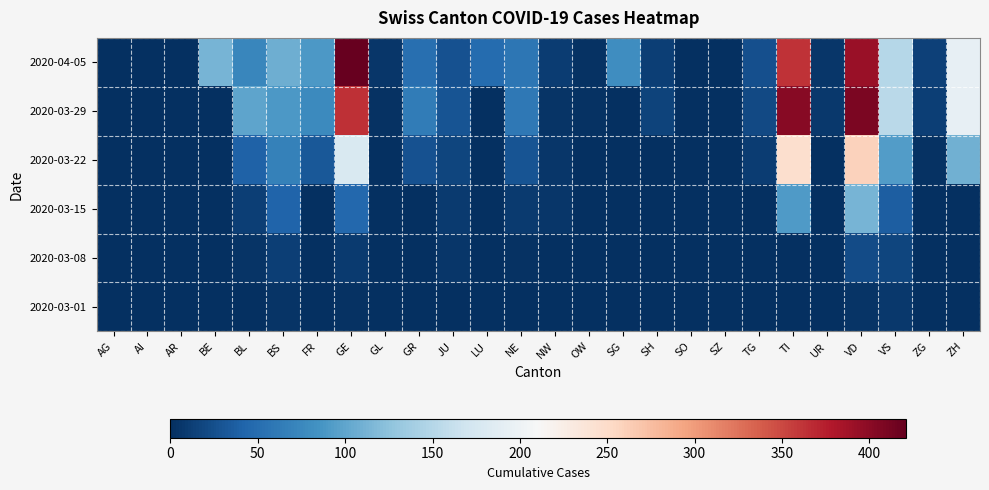

Reading left to right, what are all the values shown in this chart?

2020-03-01: AG=0	AI=0	AR=0	BE=0	BL=1	BS=4	FR=0	GE=3	GL=0	GR=0	JU=1	LU=0	NE=0	NW=0	OW=0	SG=0	SH=0	SO=0	SZ=0	TG=0	TI=0	UR=0	VD=4	VS=8	ZG=0	ZH=0
2020-03-08: AG=0	AI=0	AR=0	BE=0	BL=4	BS=13	FR=0	GE=9	GL=0	GR=0	JU=5	LU=0	NE=3	NW=0	OW=0	SG=0	SH=0	SO=0	SZ=0	TG=0	TI=0	UR=0	VD=22	VS=17	ZG=0	ZH=0
2020-03-15: AG=0	AI=0	AR=0	BE=0	BL=12	BS=42	FR=0	GE=46	GL=0	GR=0	JU=9	LU=0	NE=9	NW=6	OW=0	SG=0	SH=0	SO=0	SZ=0	TG=1	TI=92	UR=0	VD=113	VS=37	ZG=0	ZH=0
2020-03-22: AG=0	AI=0	AR=0	BE=0	BL=40	BS=69	FR=32	GE=179	GL=0	GR=27	JU=18	LU=0	NE=28	NW=5	OW=0	SG=0	SH=0	SO=0	SZ=0	TG=10	TI=246	UR=0	VD=259	VS=93	ZG=3	ZH=110
2020-03-29: AG=0	AI=0	AR=0	BE=0	BL=99	BS=90	FR=76	GE=365	GL=2	GR=63	JU=28	LU=0	NE=60	NW=4	OW=3	SG=0	SH=15	SO=0	SZ=0	TG=21	TI=402	UR=7	VD=409	VS=154	ZG=12	ZH=194
2020-04-05: AG=0	AI=0	AR=0	BE=113	BL=73	BS=108	FR=89	GE=421	GL=5	GR=52	JU=27	LU=49	NE=59	NW=10	OW=3	SG=79	SH=12	SO=0	SZ=0	TG=25	TI=363	UR=6	VD=392	VS=151	ZG=14	ZH=194